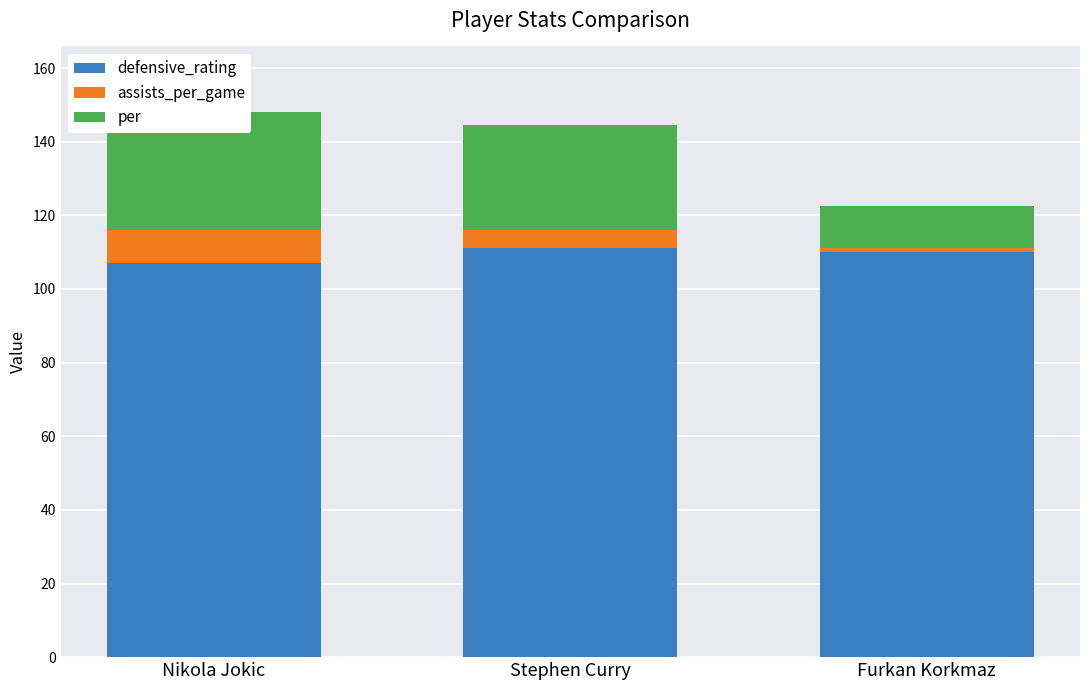

How many bars are there in total?

9